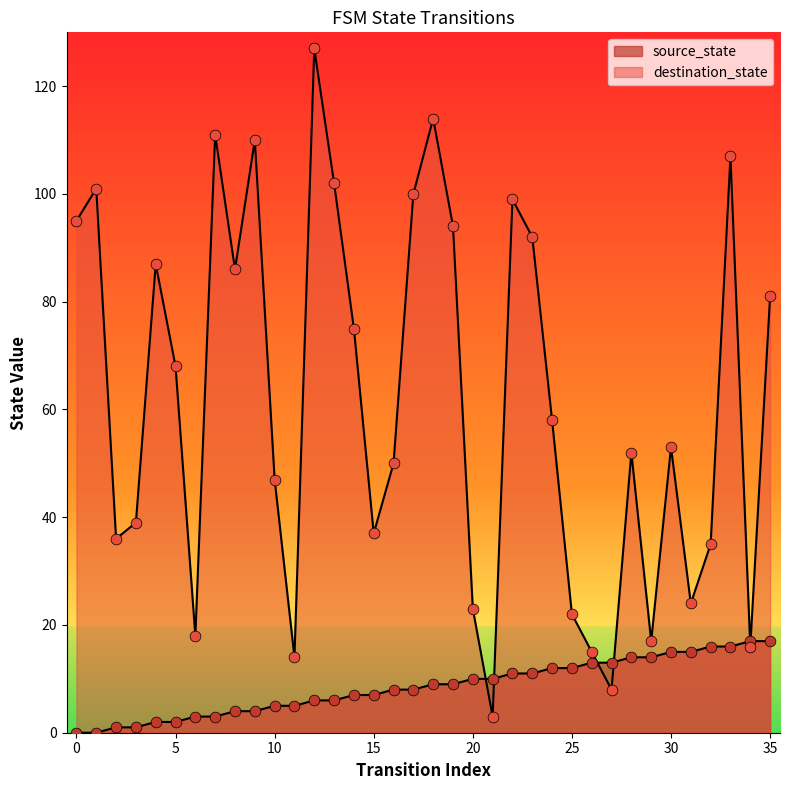

Which series has the largest total across all categories?

destination_state